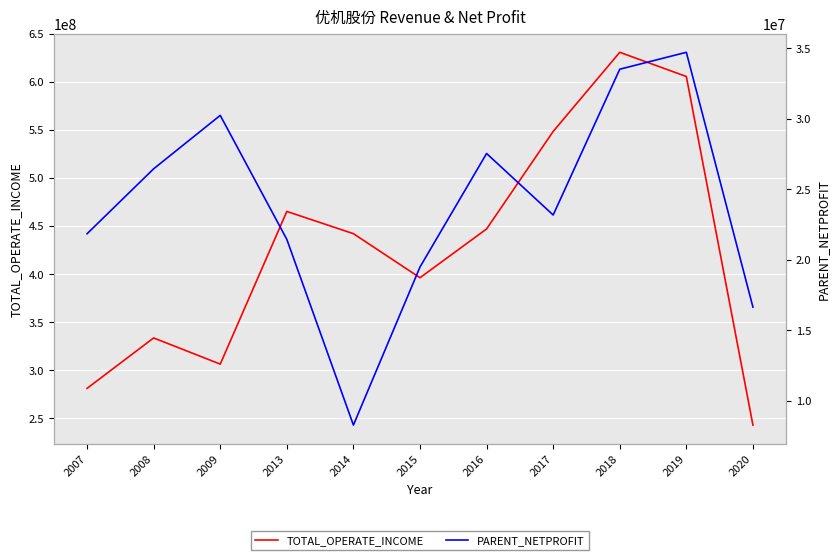

Where is the first local maximum for TOTAL_OPERATE_INCOME?

2008